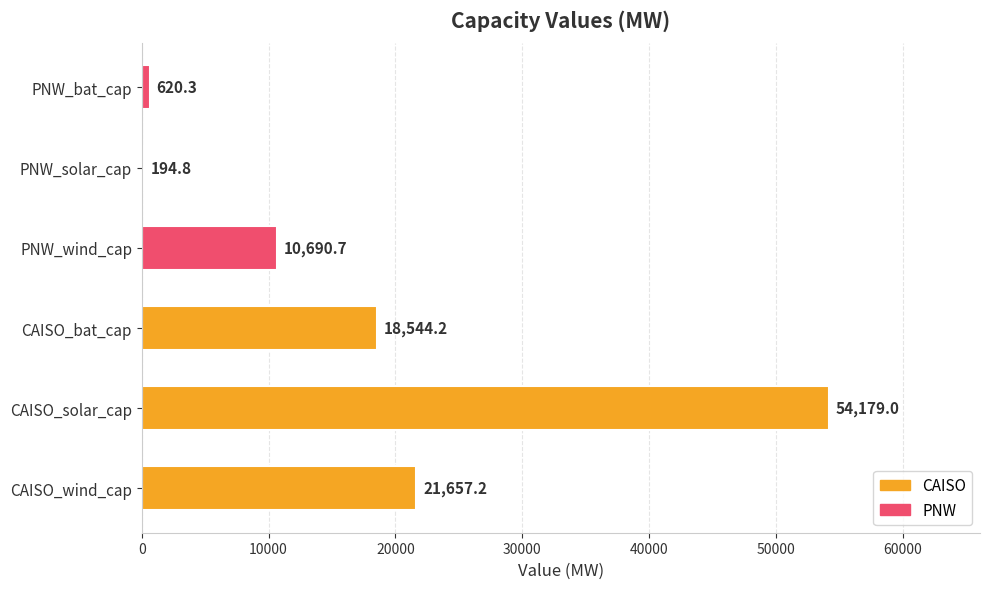

Is it true that the value at PNW_wind_cap is 15979.4?

False